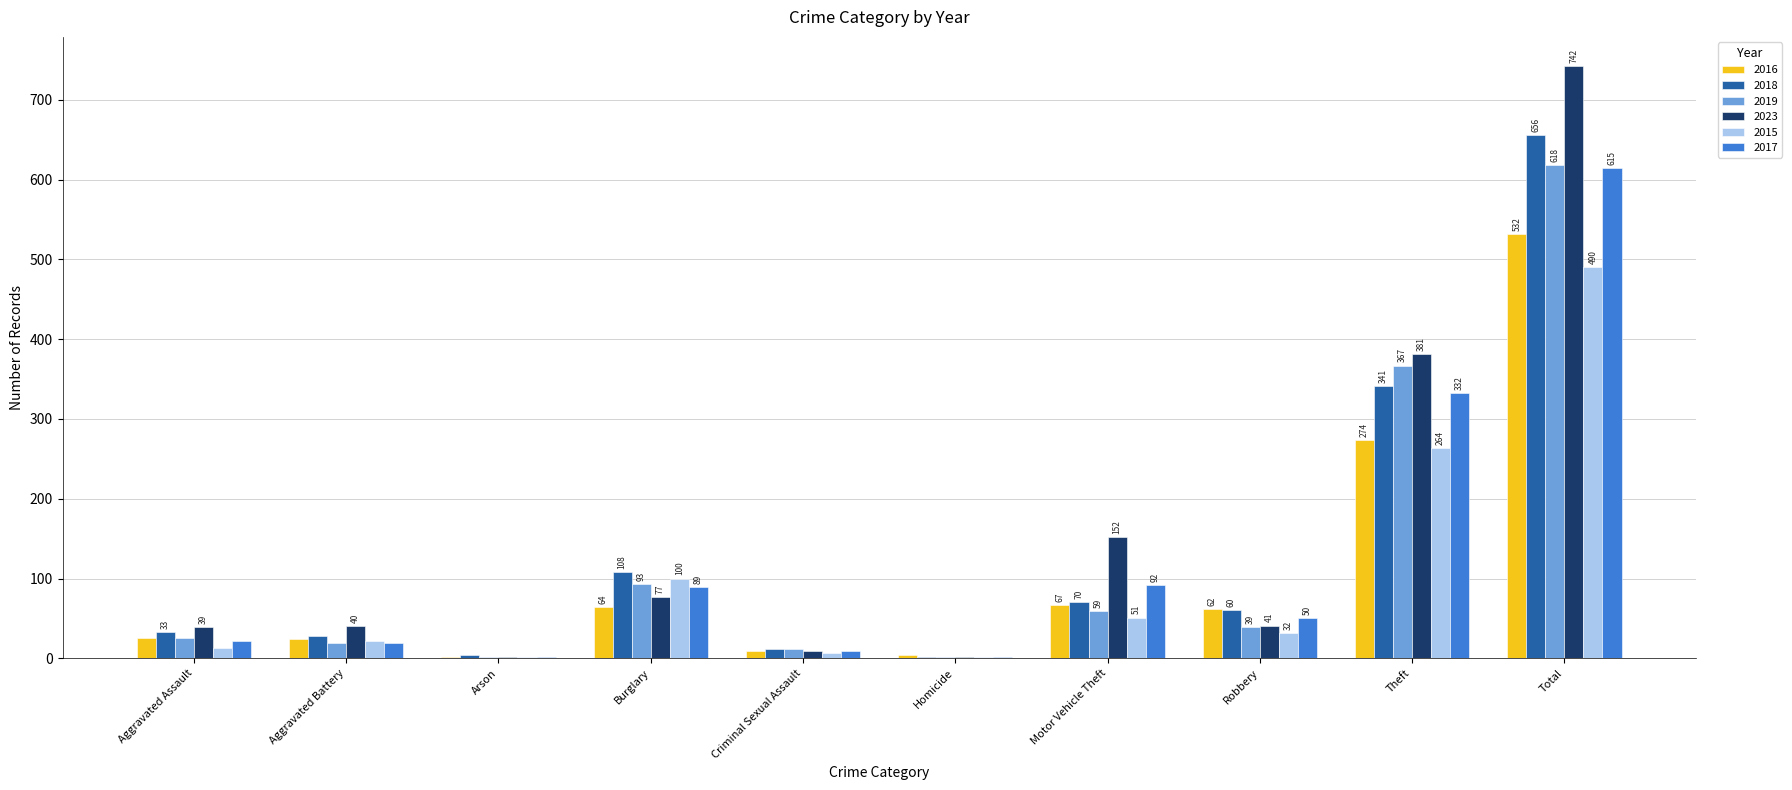

The 2023 series shows 381 at Theft. True or false?

True